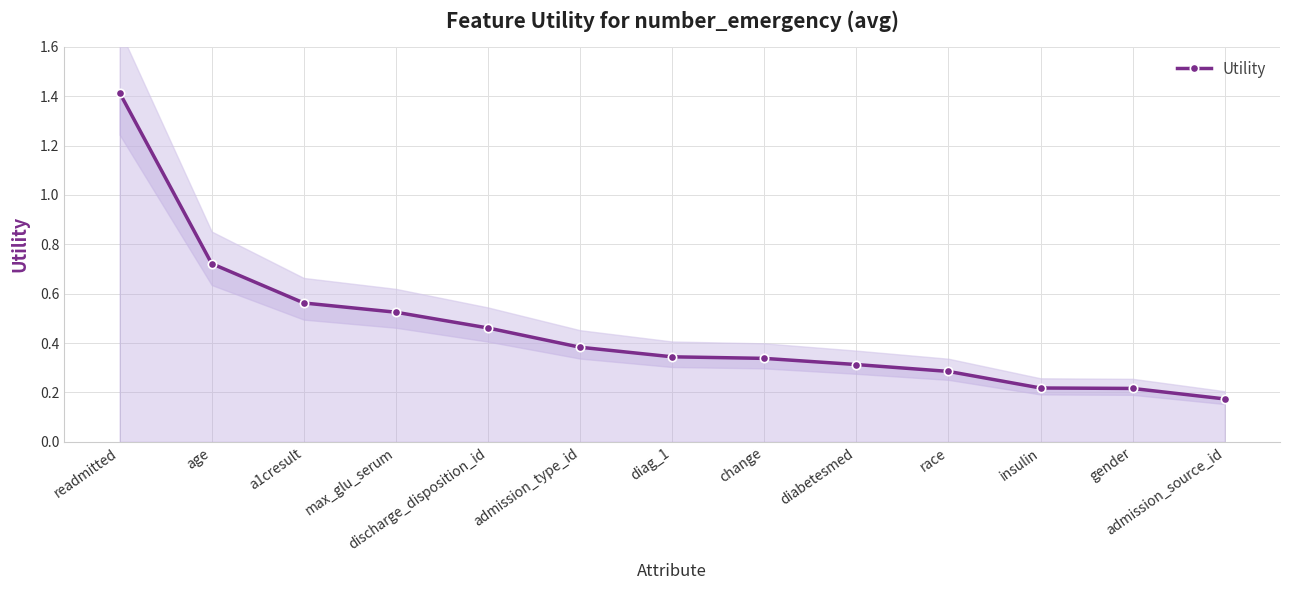

What is the difference between the maximum and minimum values?

1.2